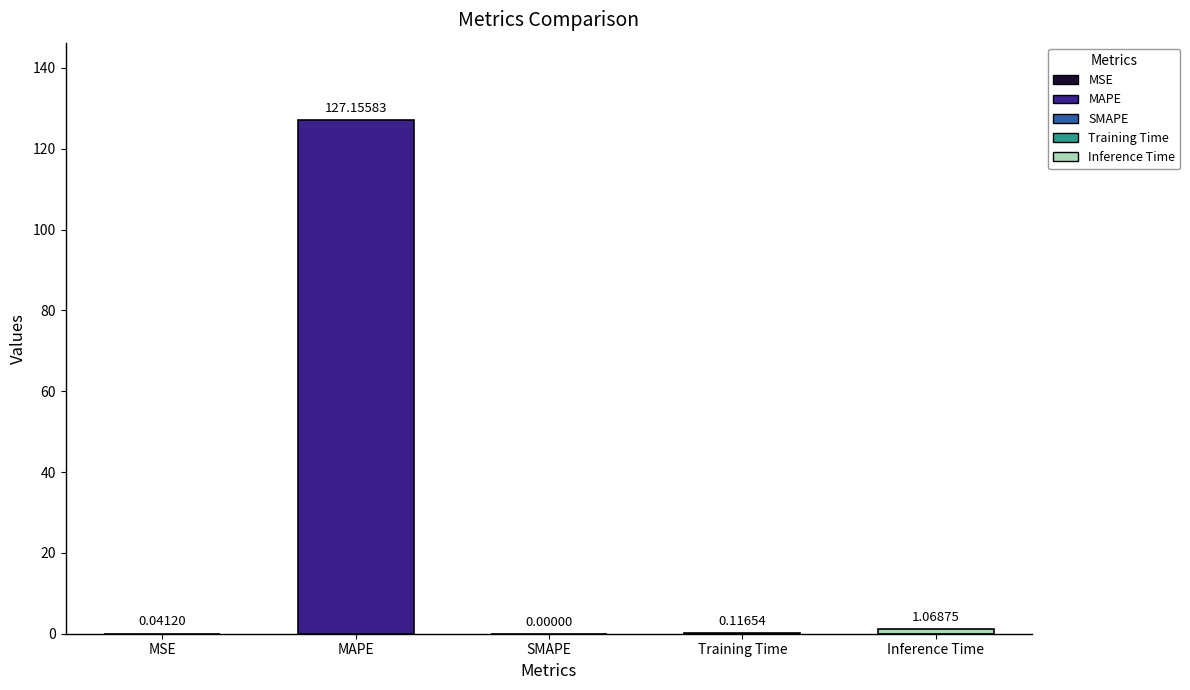

What is the change in value from MSE to Training Time?

+0.1